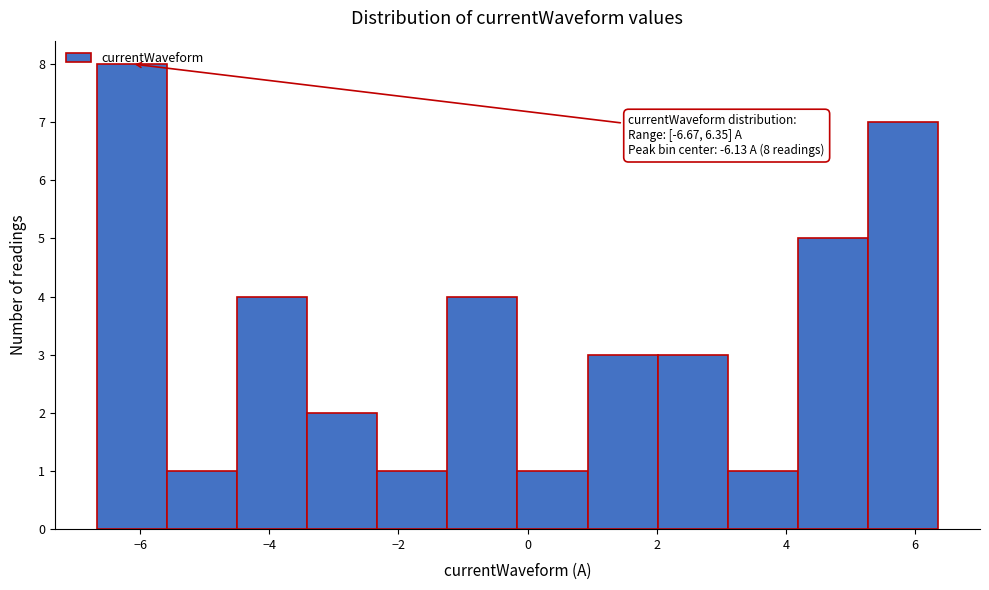

Which range on the x-axis has the tallest bar?

-6.6 to -5.6